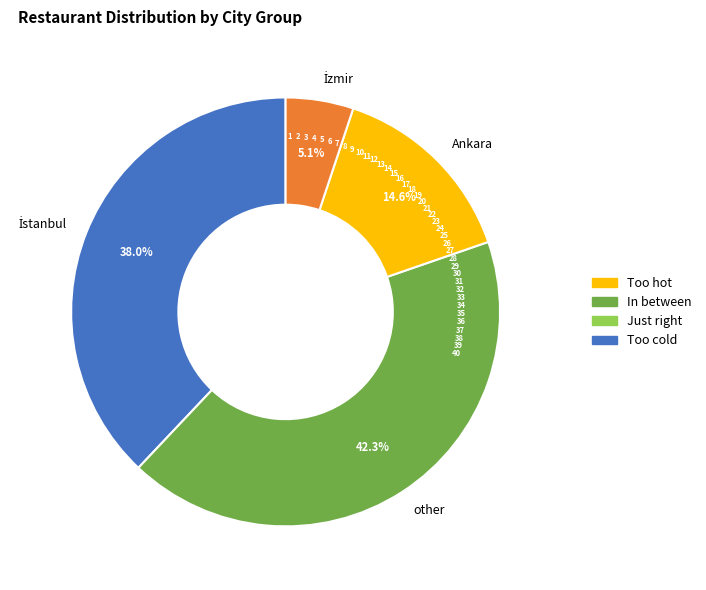

What is the ratio of the value at Ankara to the value at other?

0.3